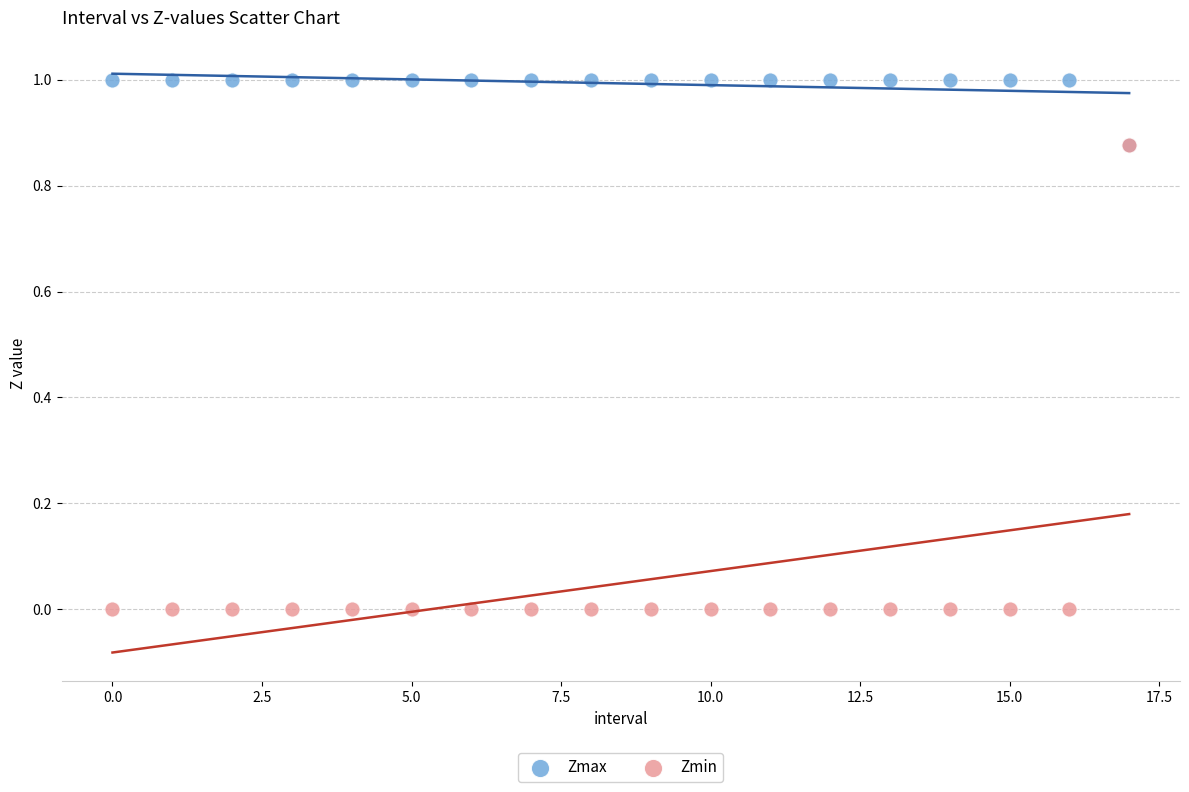

What are all the series names shown in the legend?

Zmax, Zmin